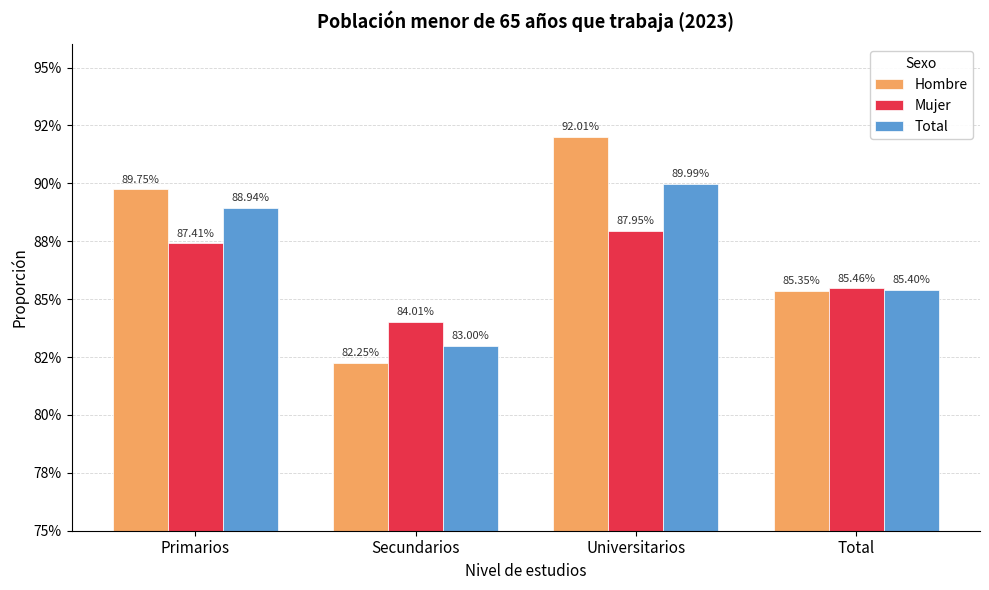

Does the chart contain stacked bars?

No